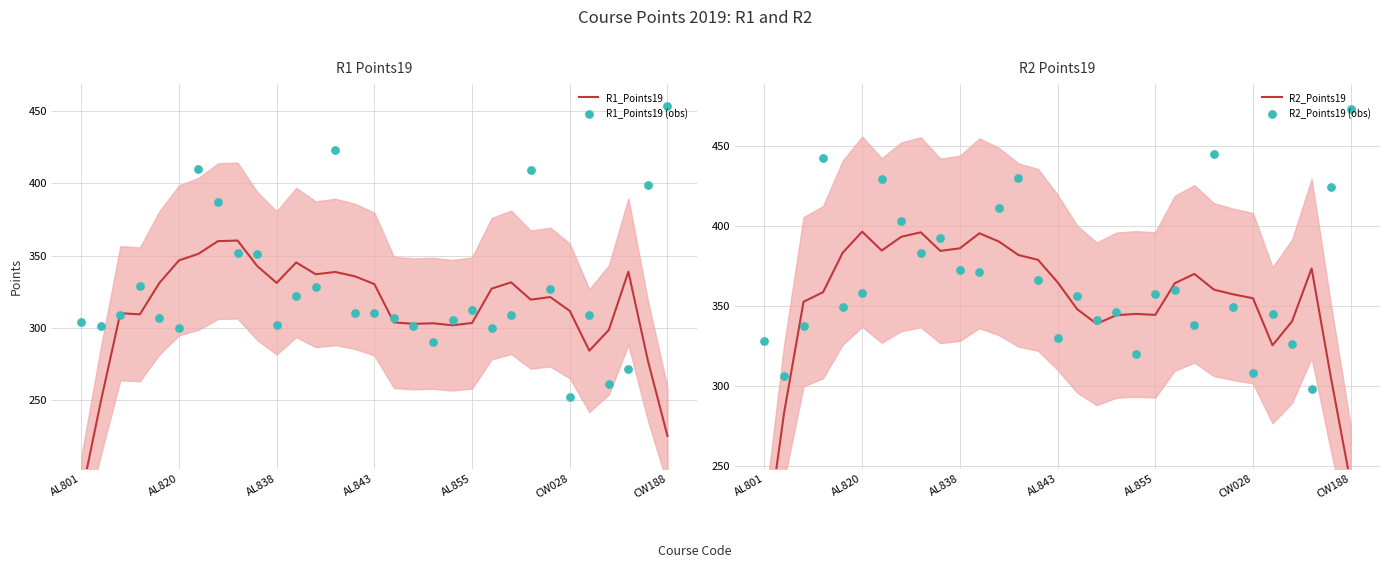

What is the total value across all series at AL855?

1316.4